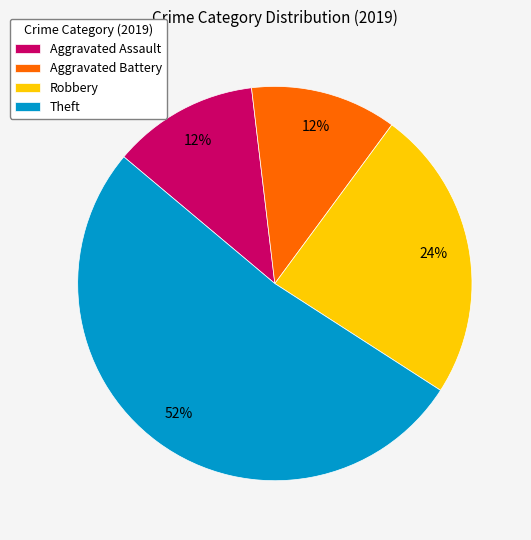

What is the largest slice in the pie chart?

Theft